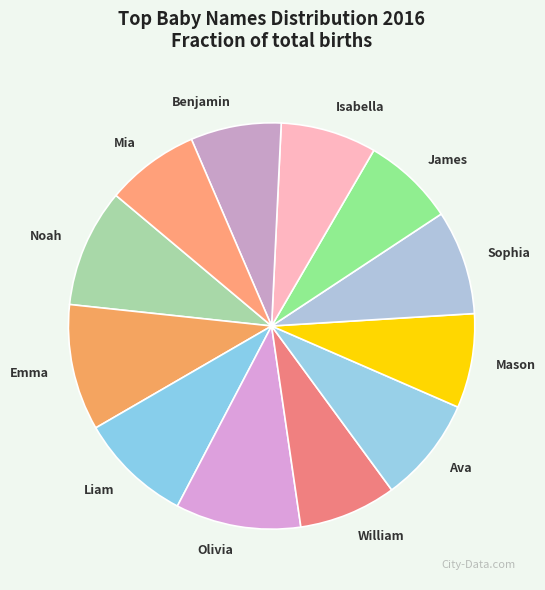

Is there a majority slice in this chart?

No